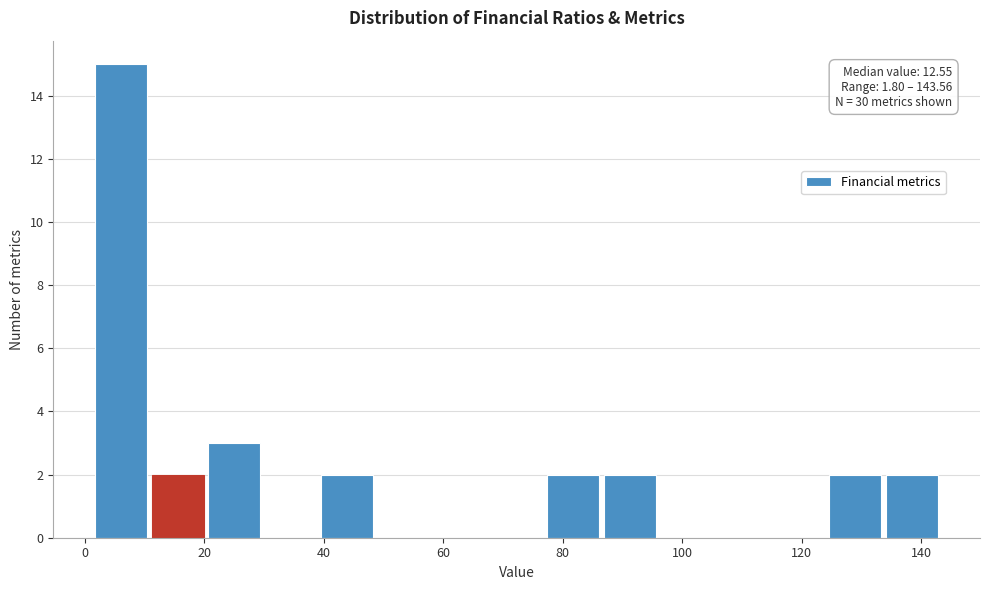

Which range on the x-axis has the tallest bar?

2 to 12